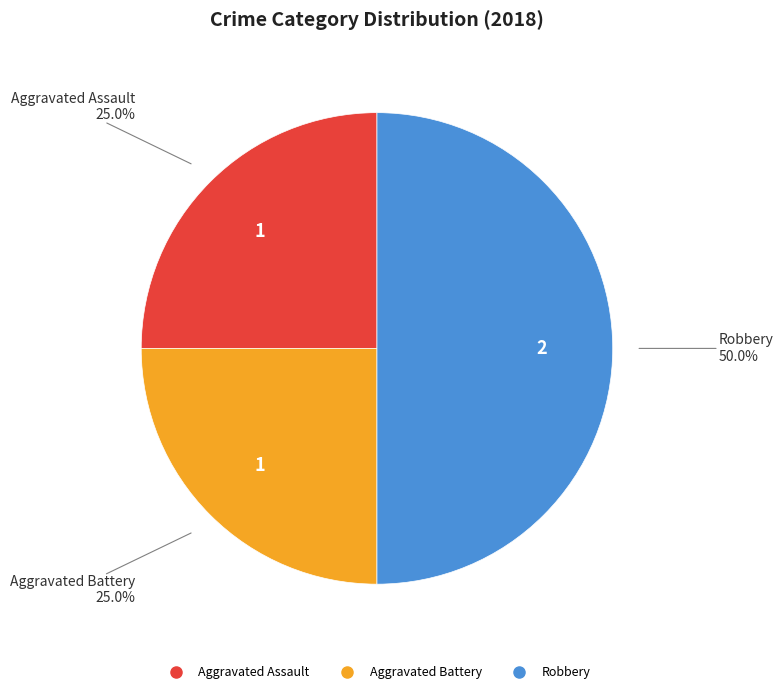

Approximately how many times larger is the value at Aggravated Assault compared to Aggravated Battery?

1.0